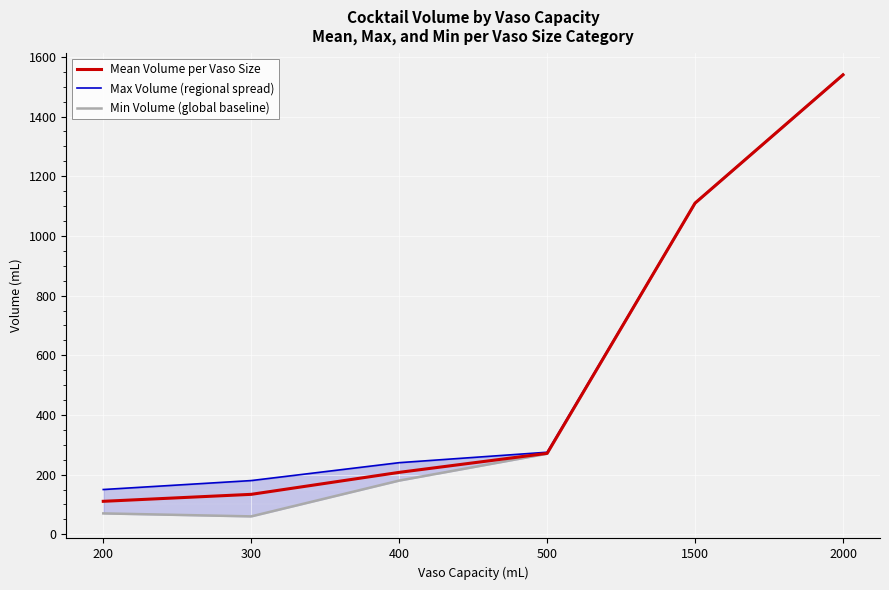

How many values in the Min Volume (global baseline) series exceed 270?

2